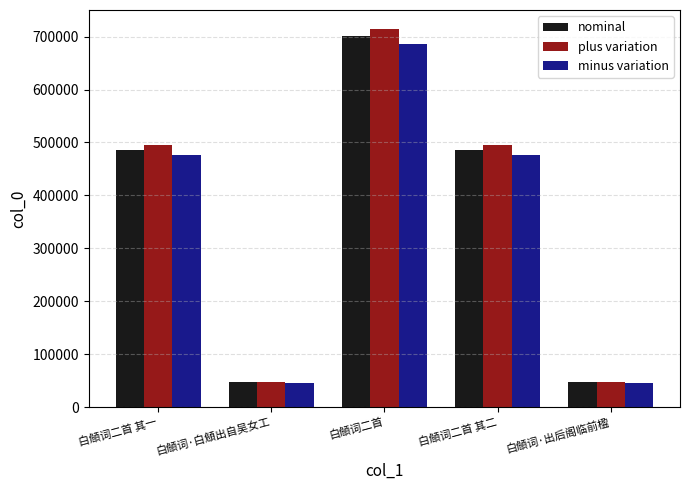

What is the difference between the minus variation values at 白頠词二首 and 白頠词二首 其二?

211037.1